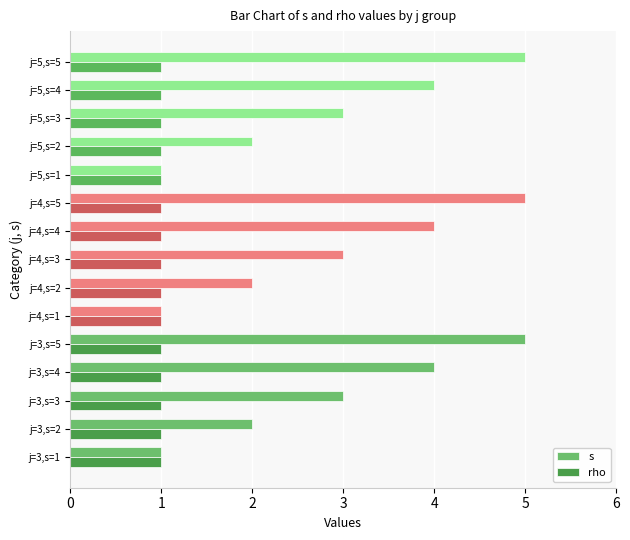

List the series in order of their peak value, lowest first.

rho, s